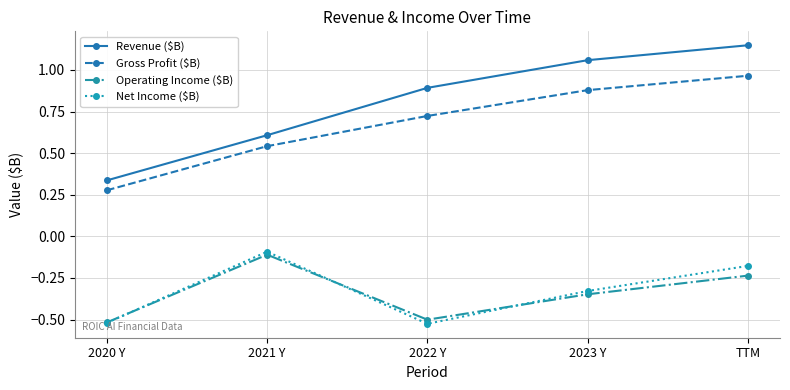

Which series has the largest total across all categories?

Revenue ($B)